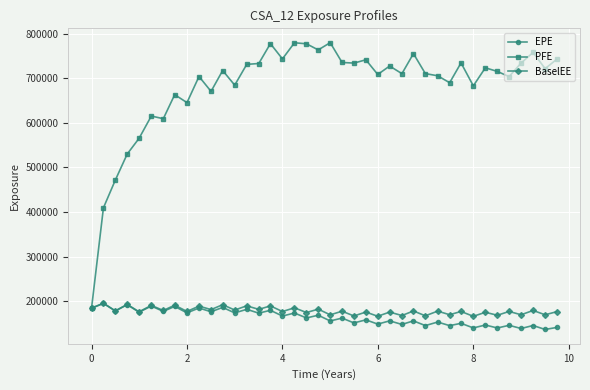

What is the smallest value displayed?

136368